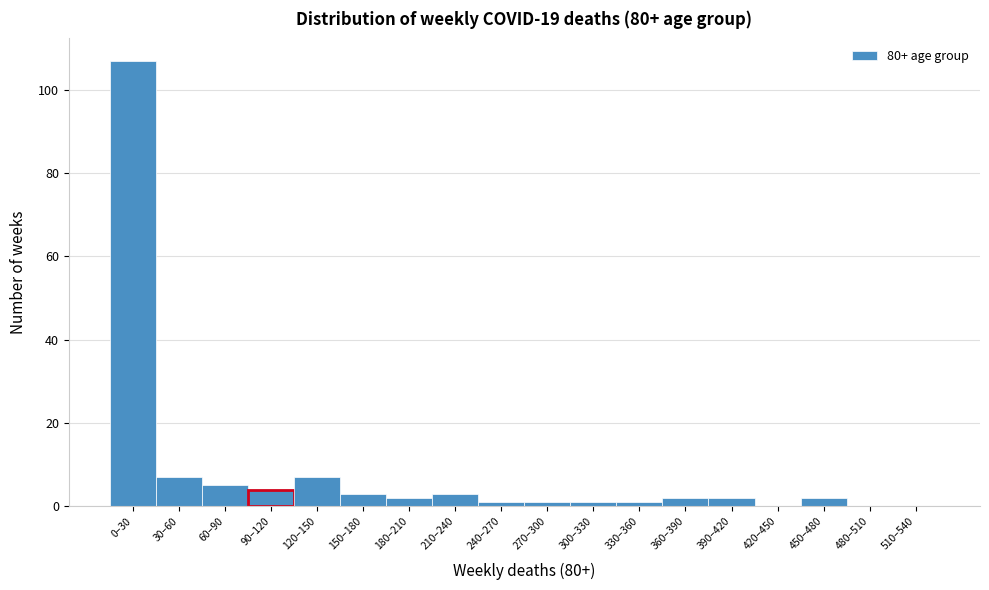

Reading left to right, list all the values displayed in this chart.

0–30=107	30–60=7	60–90=5	90–120=4	120–150=7	150–180=3	180–210=2	210–240=3	240–270=1	270–300=1	300–330=1	330–360=1	360–390=2	390–420=2	420–450=0	450–480=2	480–510=0	510–540=0